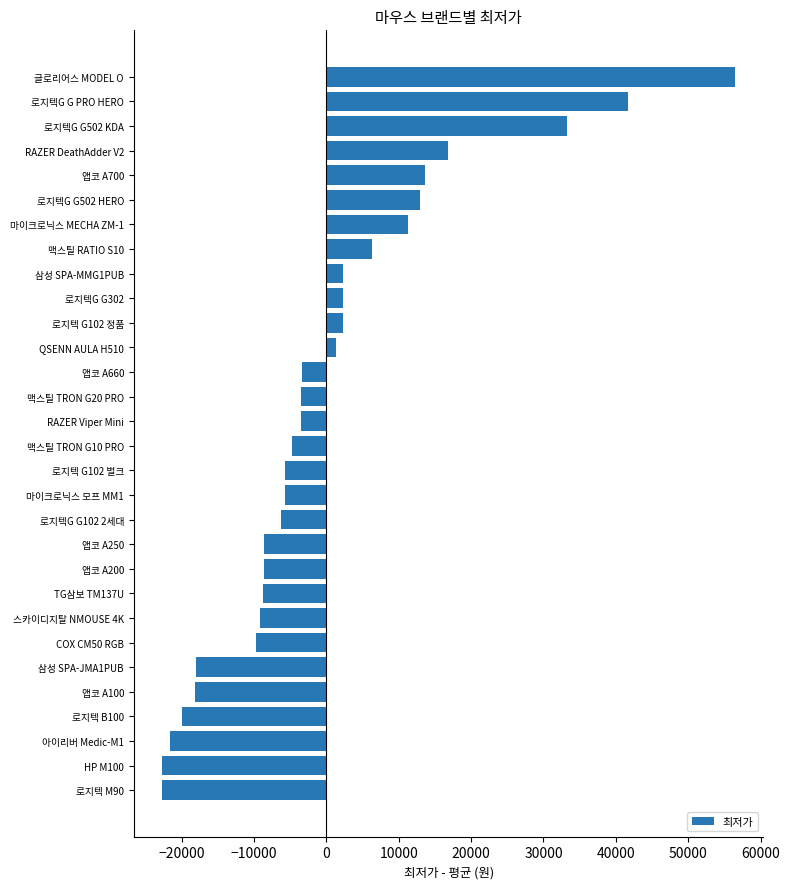

Read the value at RAZER DeathAdder V2.

16740.7